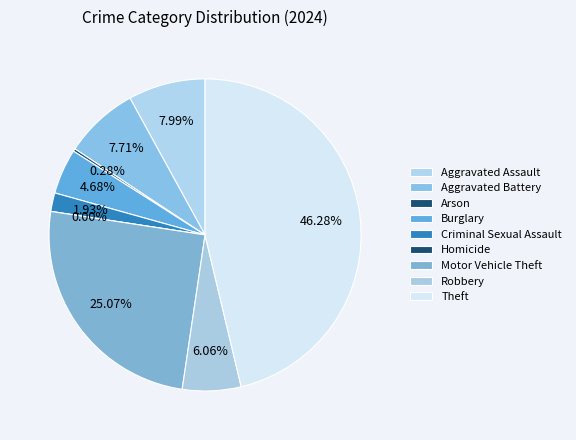

To the nearest percent, what portion does Robbery represent?

6%